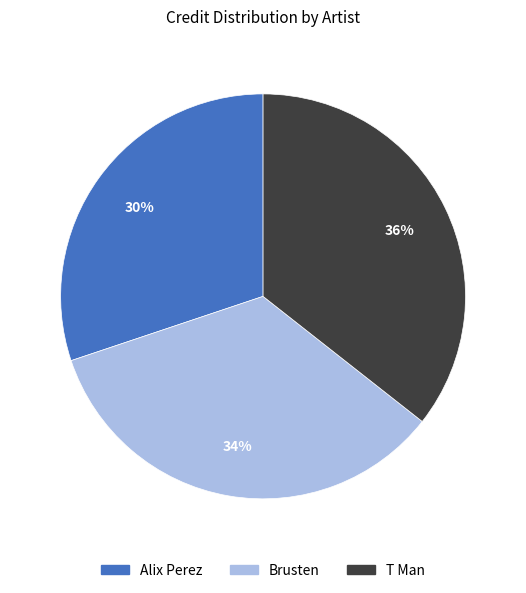

Is Alix Perez the majority of the pie?

No